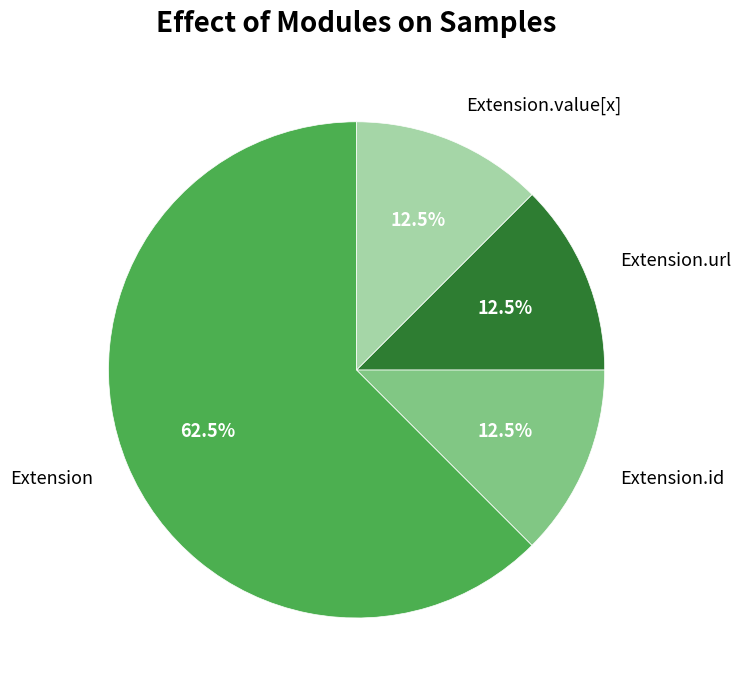

To the nearest percent, what is the difference between the largest and smallest slice percentages?

50%